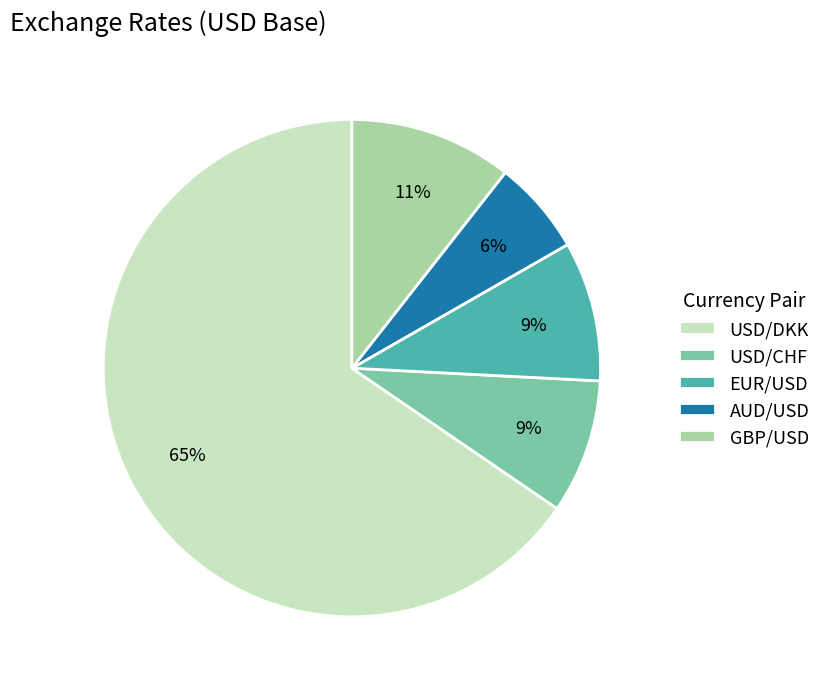

To the nearest percent, what portion does USD/DKK represent?

65%